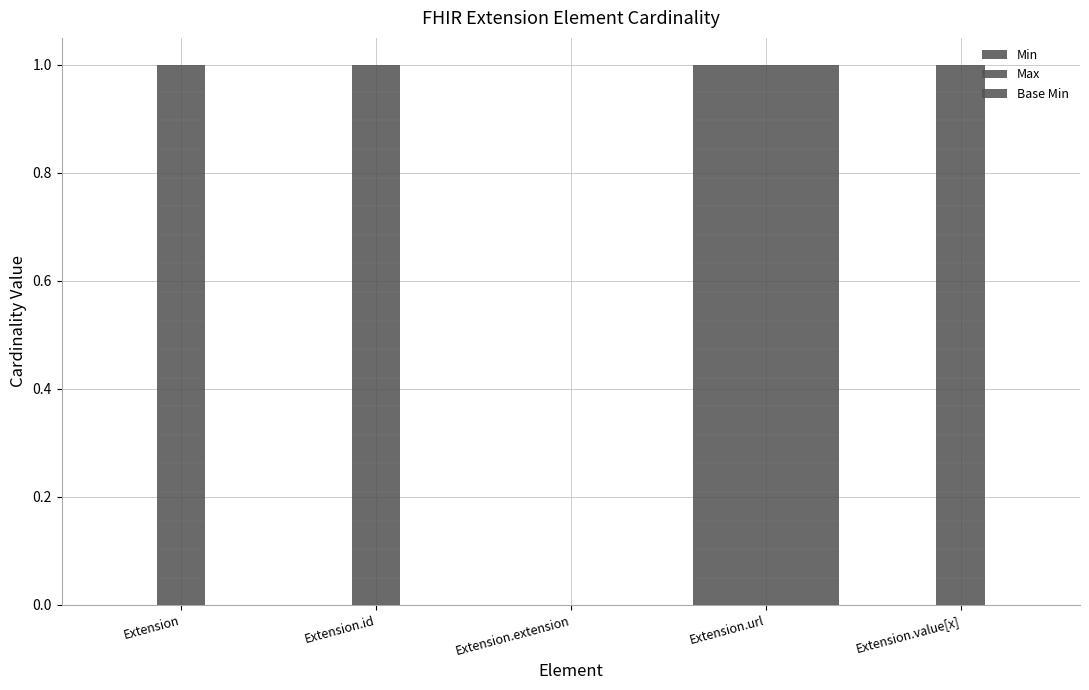

Between Extension.extension and Extension.url, which series saw the biggest shift?

Min